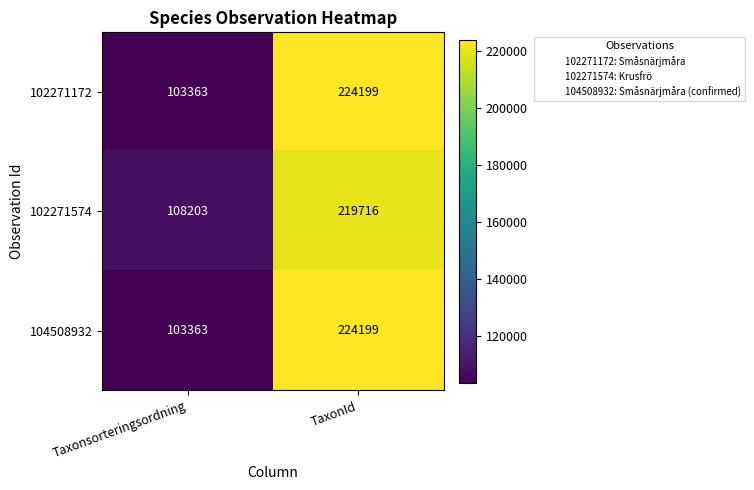

What is the maximum value for 102271574?

219716